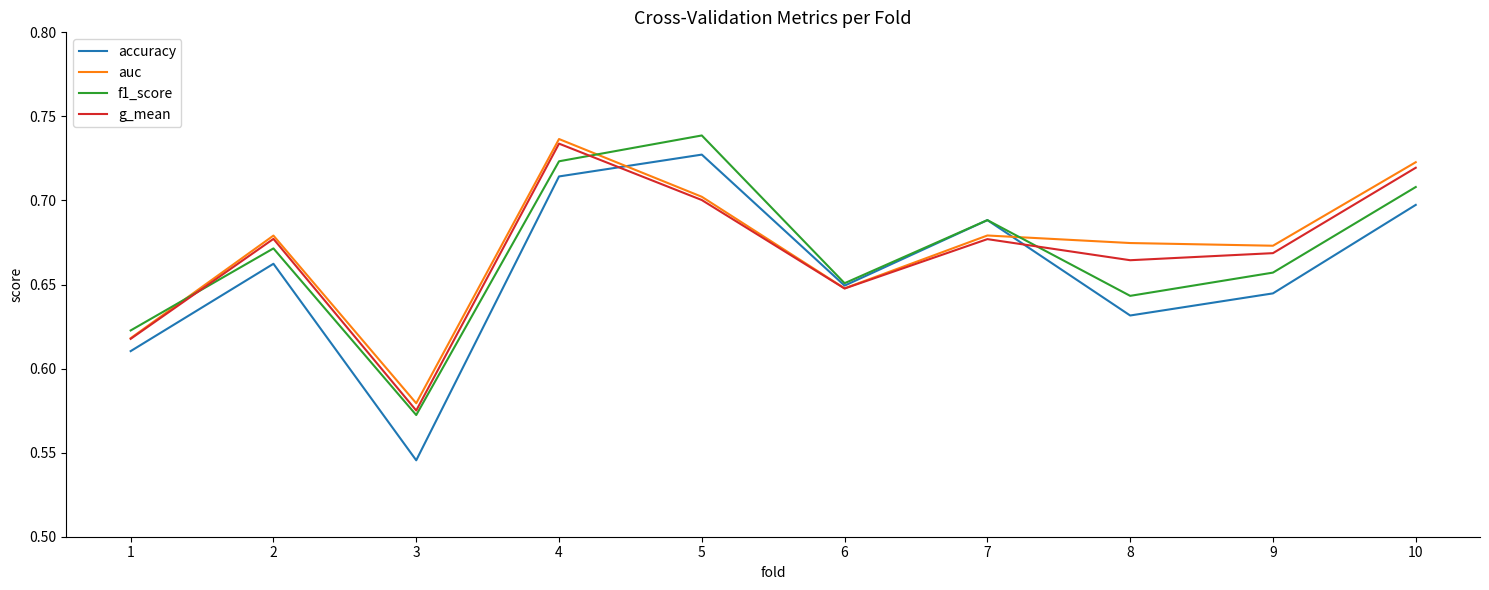

At which label does f1_score reach its peak?

5